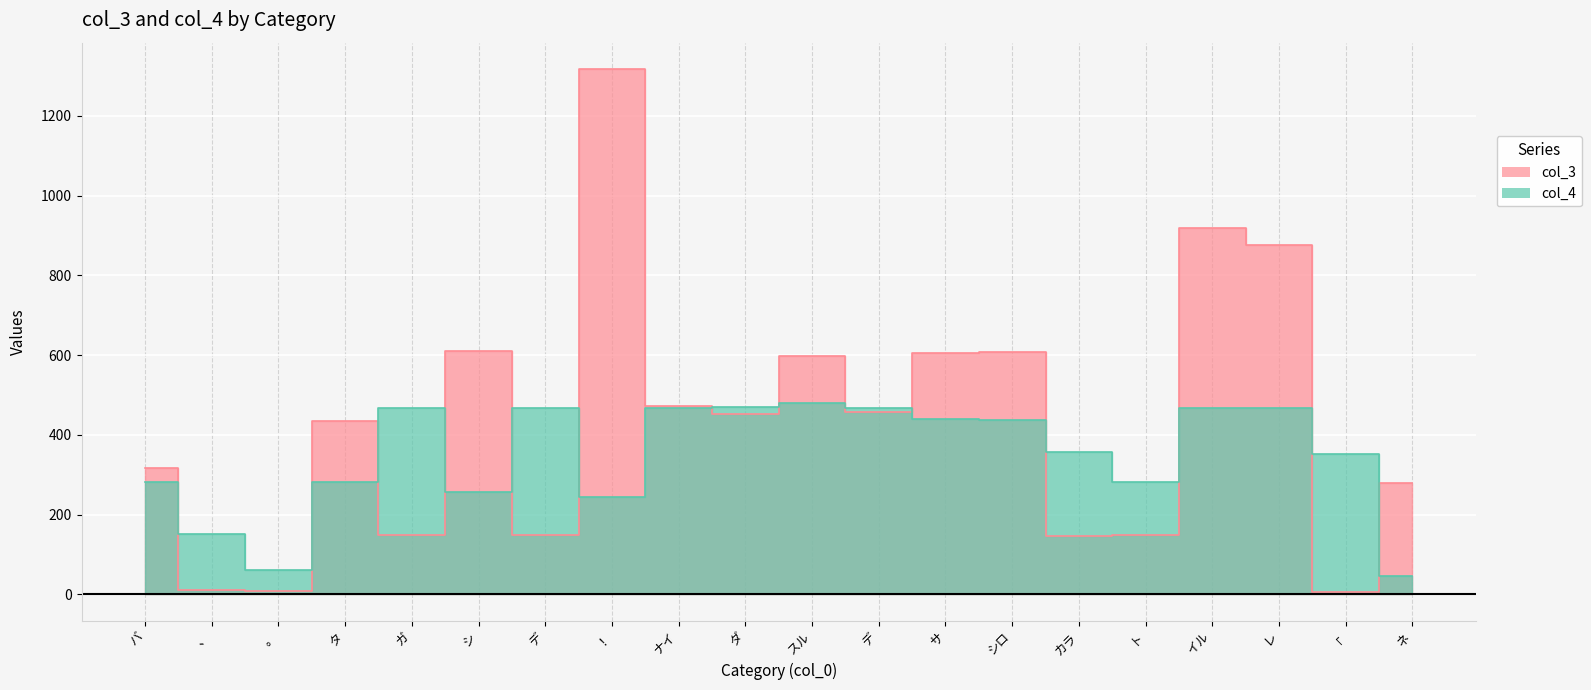

Where do col_4 and col_3 first cross each other?

バ and 、